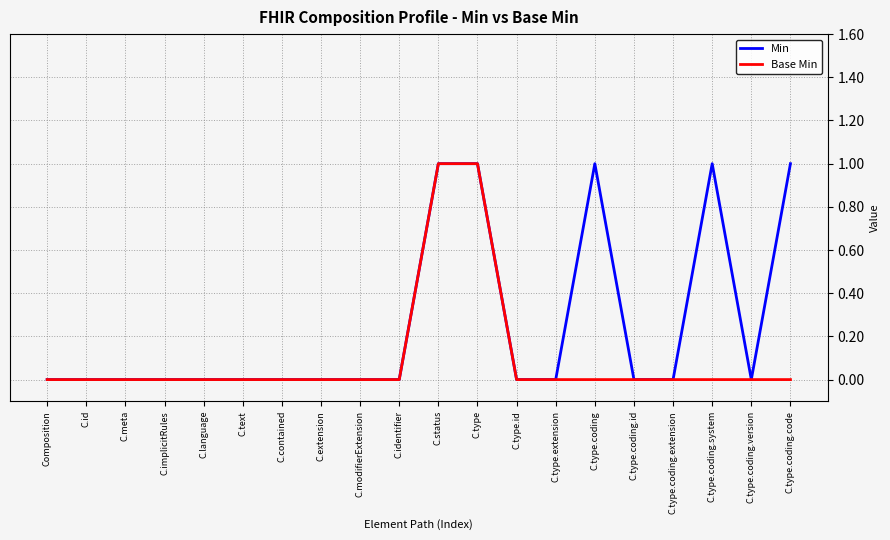

Reading left to right, extract all data points from this chart.

Min: 0	0	0	0	0	0	0	0	0	0	1	1	0	0	1	0	0	1	0	1
Base Min: 0	0	0	0	0	0	0	0	0	0	1	1	0	0	0	0	0	0	0	0